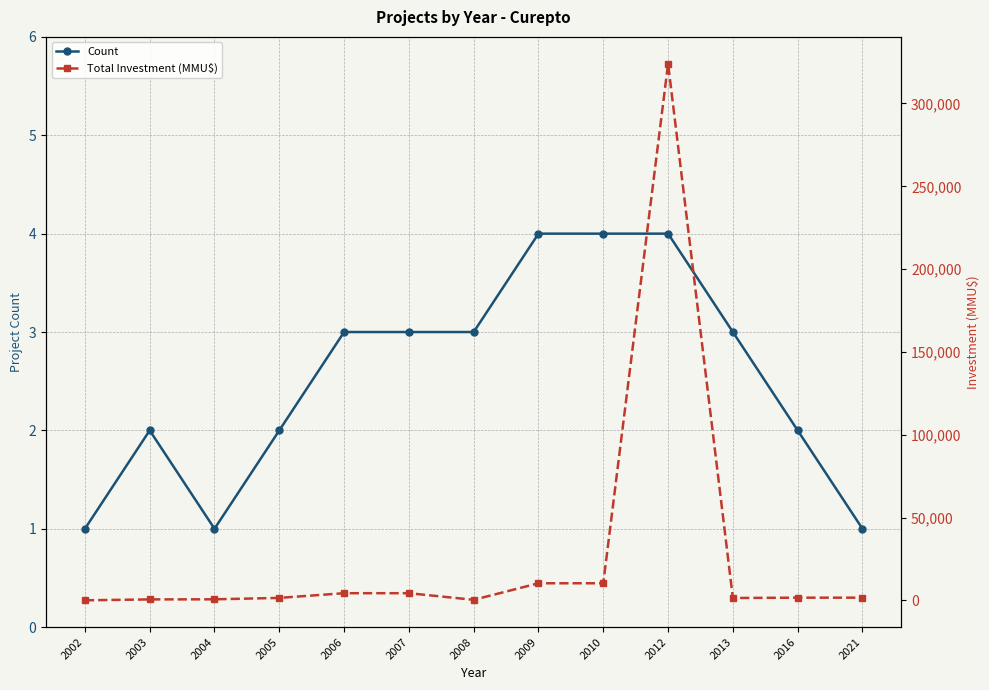

Between 2012 and 2013, which series saw the biggest shift?

Total Investment (MMU$)